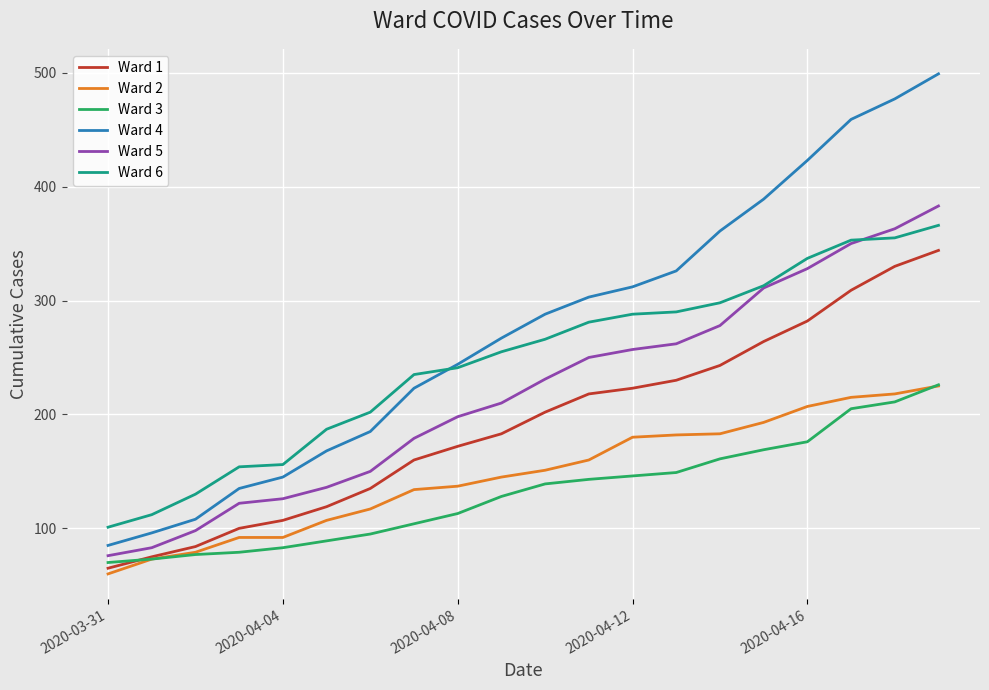

Which series has the largest range (max minus min)?

Ward 4